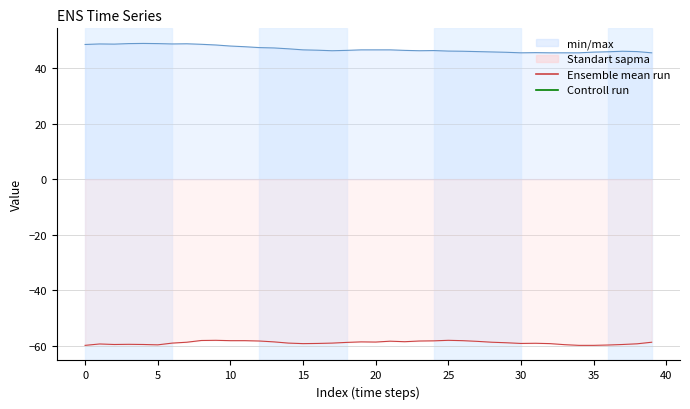

True or false: col_3 has more than 0 points higher than both neighbors.

True